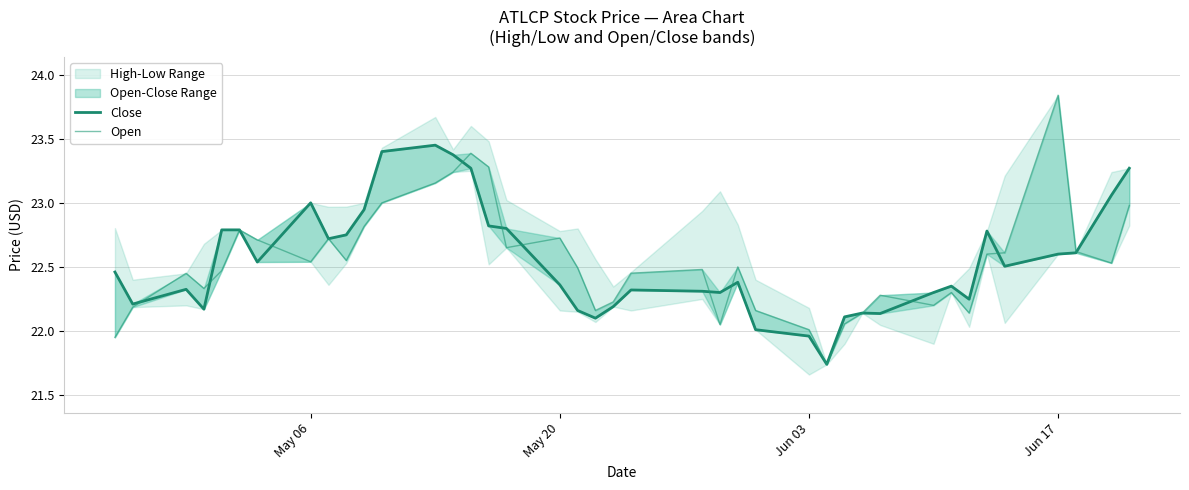

What is the sum of all Close values?

901.8